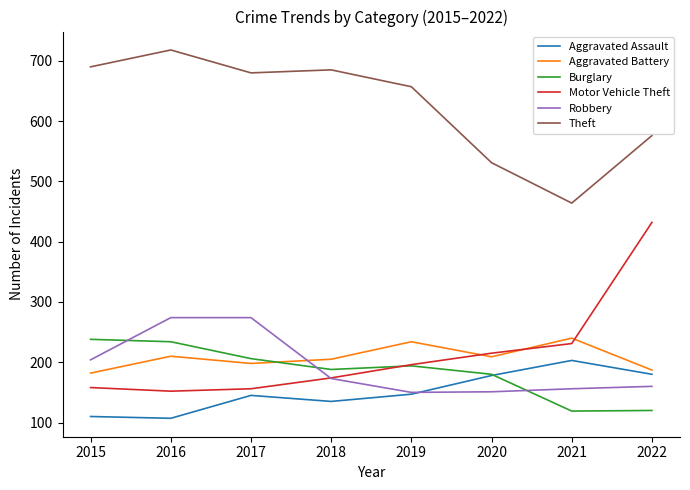

Is the value of Theft at 2019 greater than the value of Burglary at 2020?

Yes